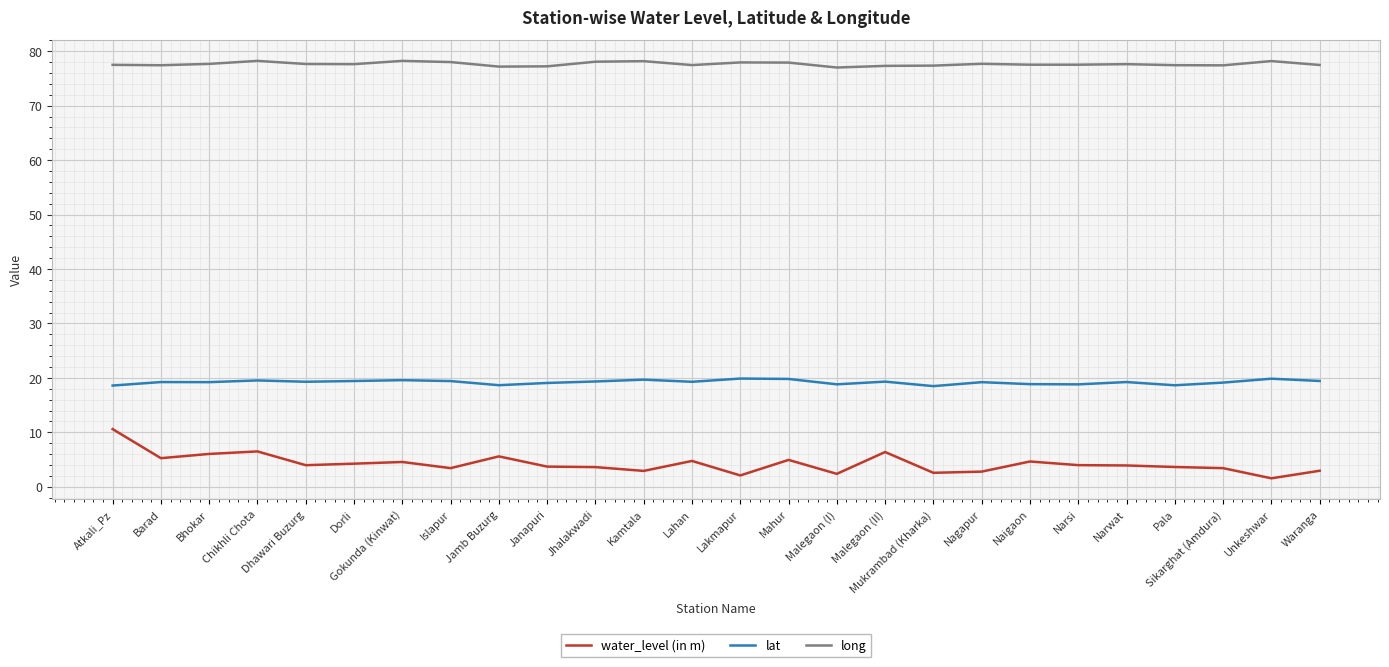

The value of long at Bhokar is 77.7. True or false?

True